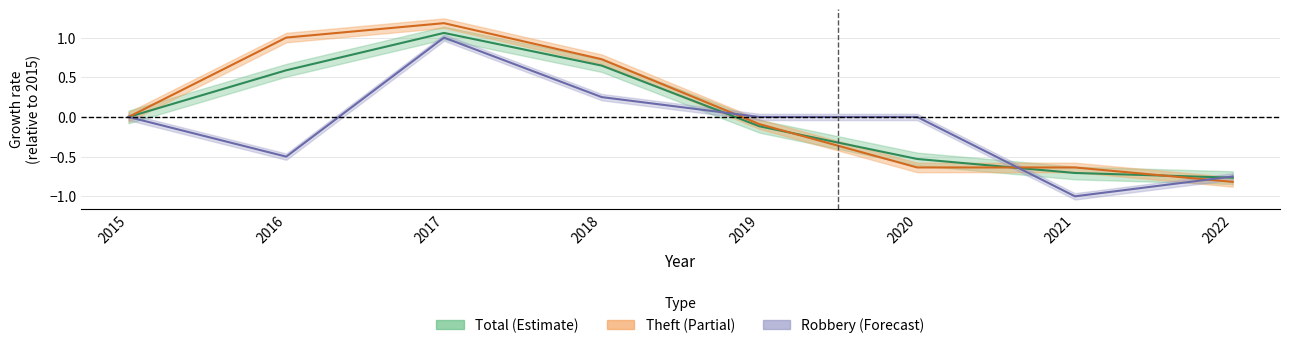

What is the difference between the highest and lowest values at 2021?

0.4